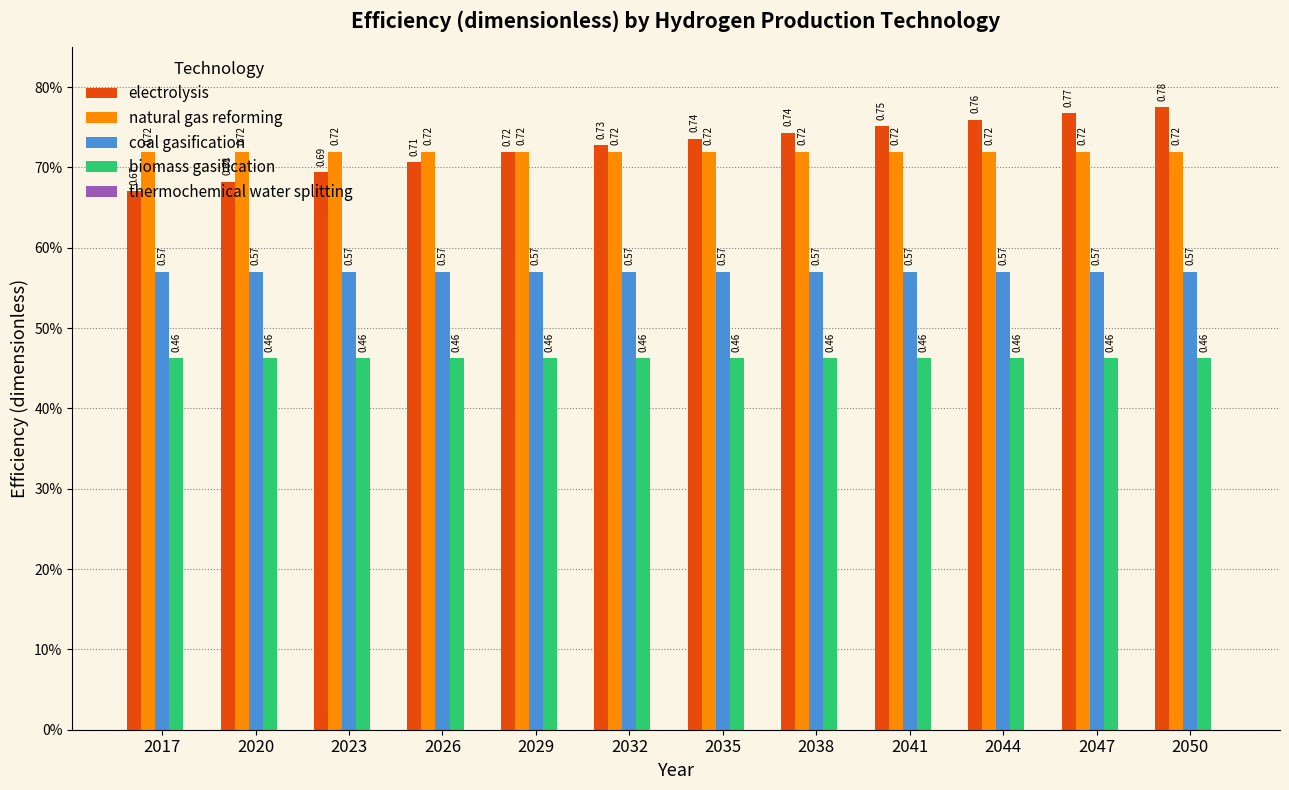

What is the spread (max minus min) of values at 2017?

0.7